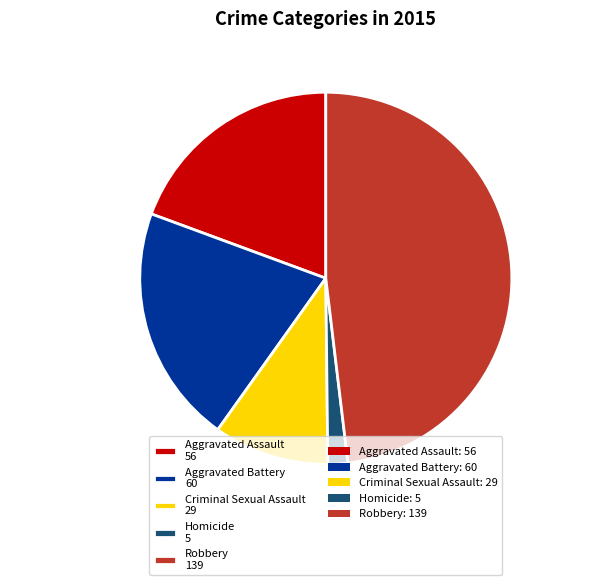

Count the number of slices in the pie.

5